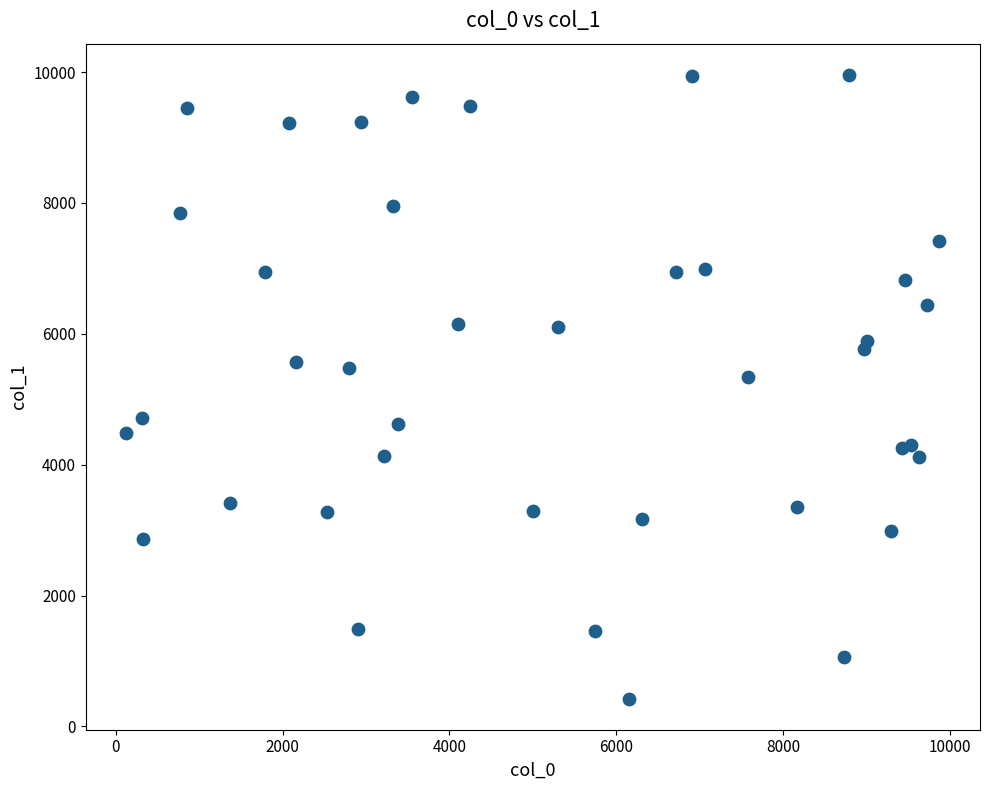

What Y value in the scatter plot is closest to 5191?

5343